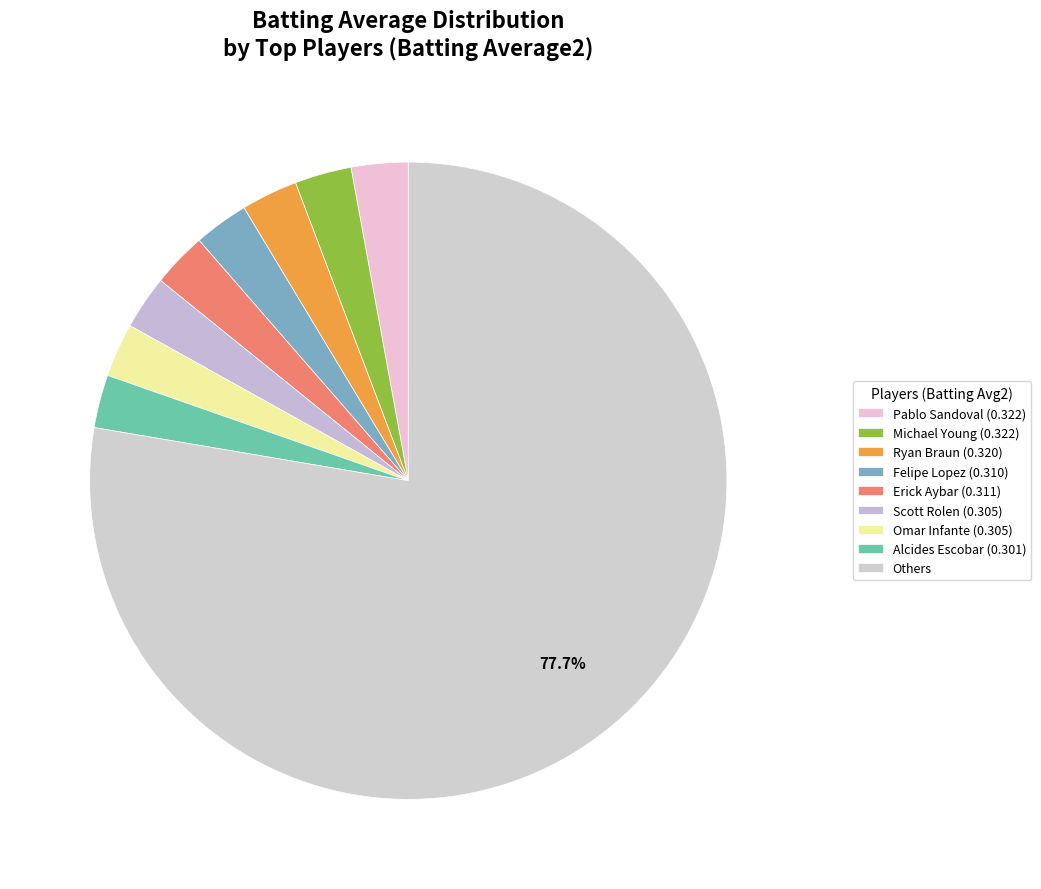

Count the number of slices in the pie.

9